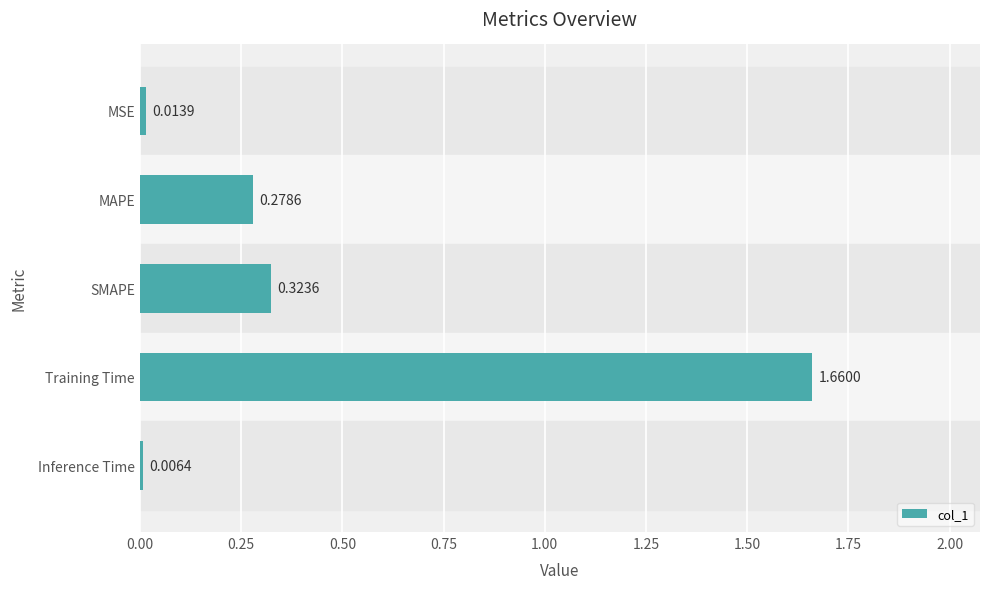

Are the bars grouped side by side (vs. stacked)?

No